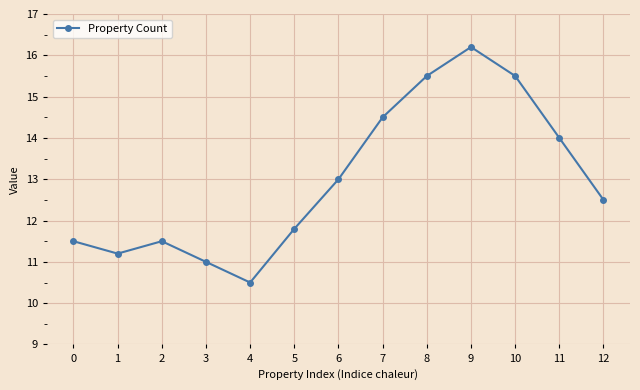

Which label corresponds to the smallest value in the chart?

4